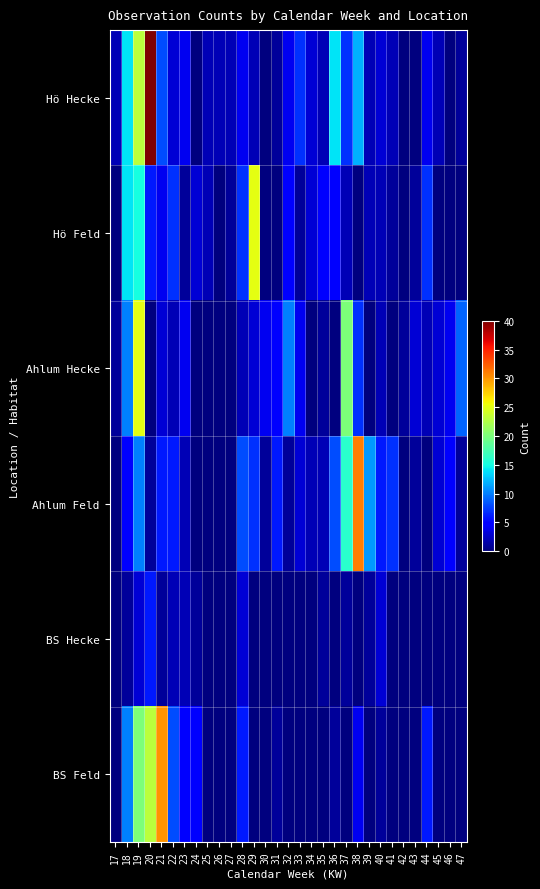

At which category is the sum across all series the highest?

19